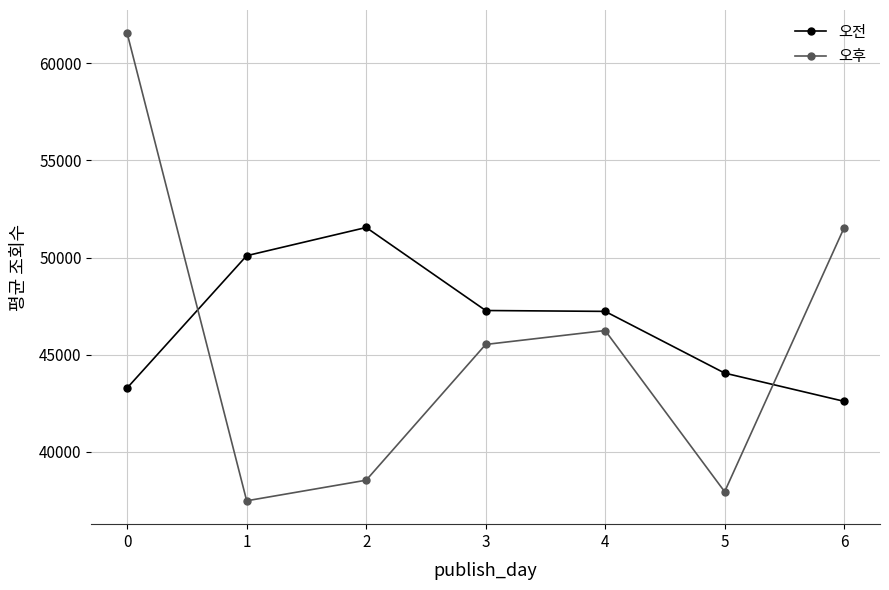

Which label corresponds to the smallest value in the chart?

1